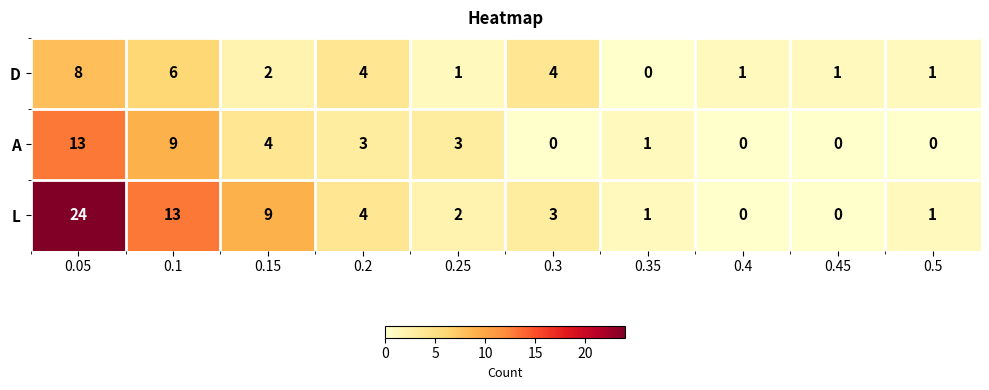

Which series has the largest total across all categories?

L